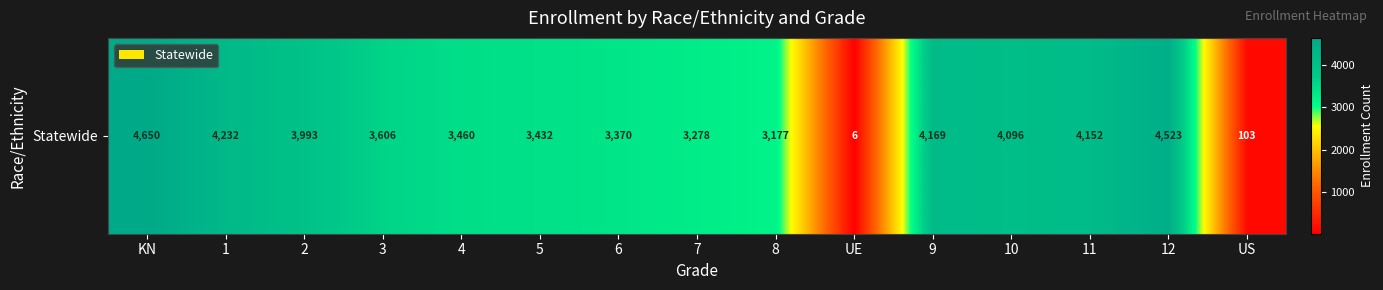

What is the difference between the values at 10 and 12?

427